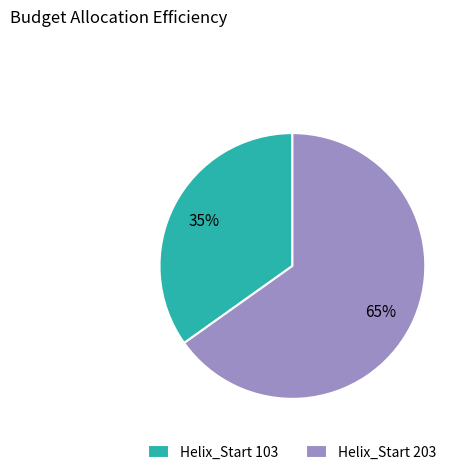

Is the sum of Helix_Start 203 and Helix_Start 103 greater than half?

Yes